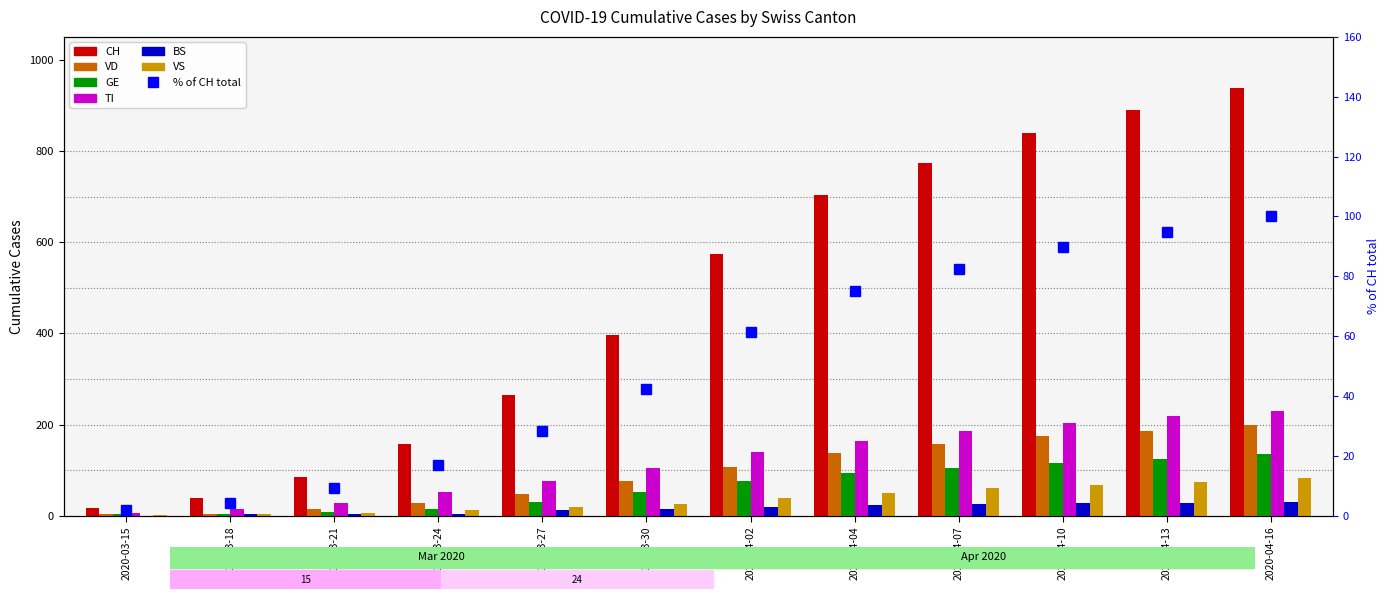

What is the value of the TI bar at the 11th from the left?

218